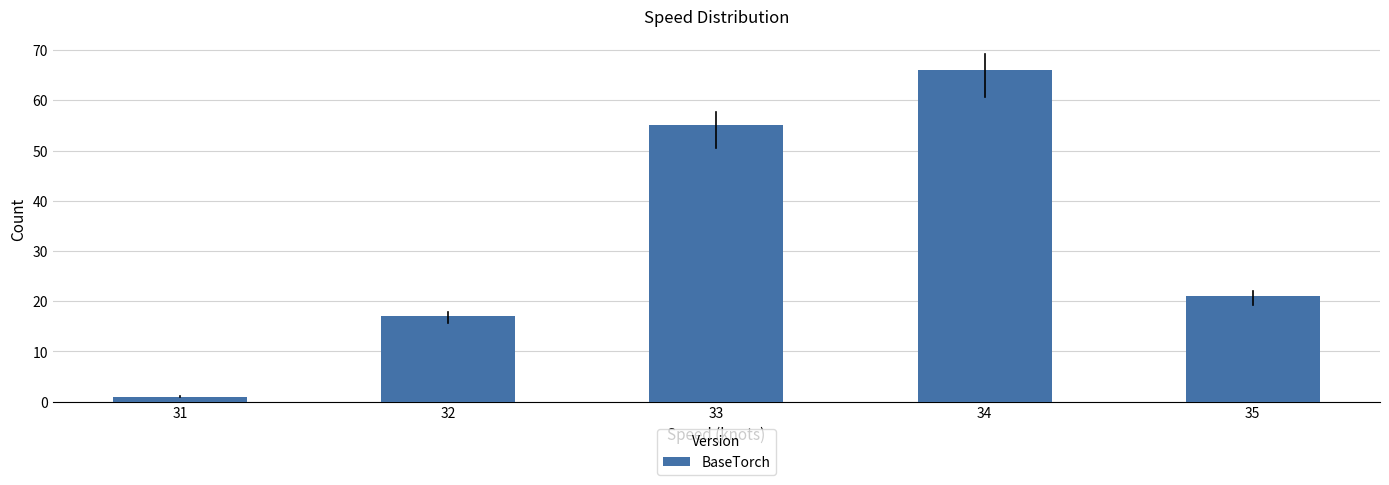

List the labels in order of value, largest first.

34, 33, 35, 32, 31